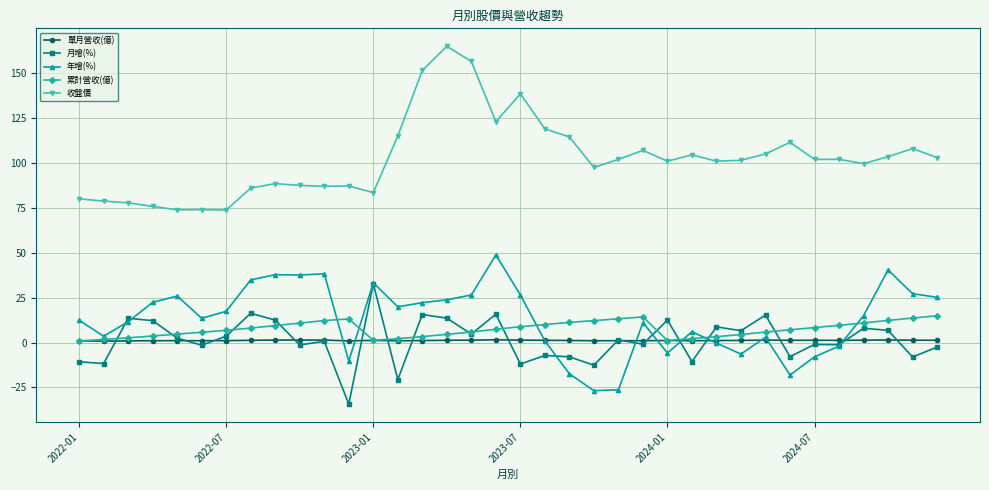

What is the value of the 單月營收(億) point at the 14th from the left?

1.0